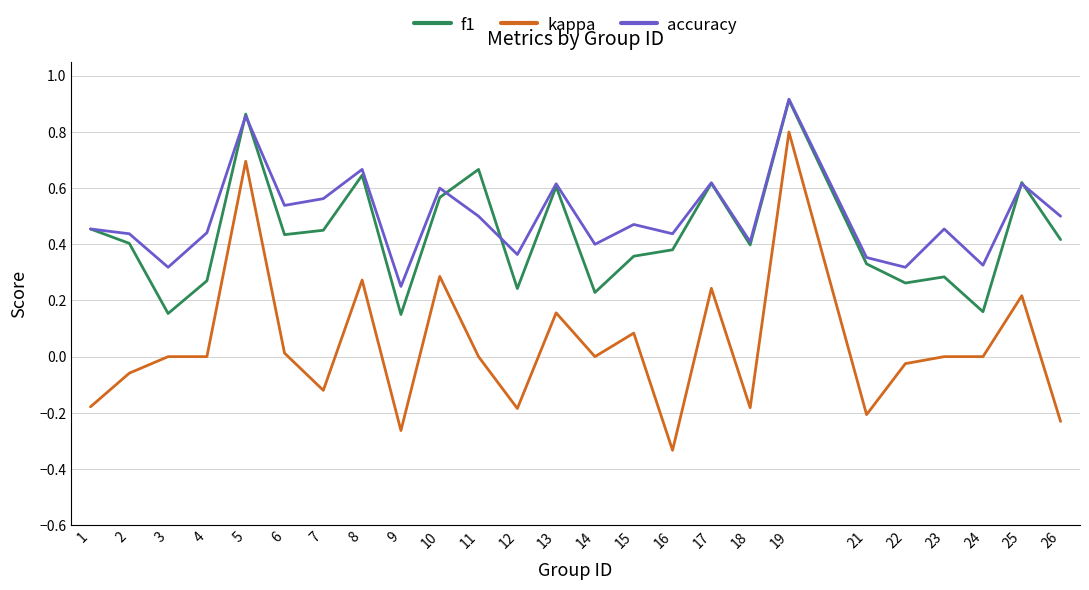

Count the accuracy values in the range 0 to 1.

25